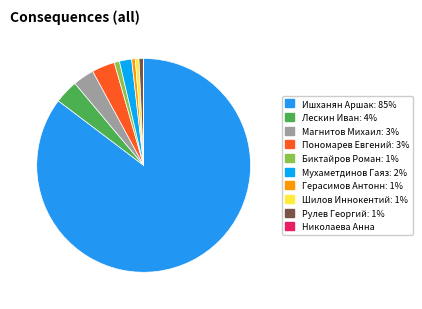

To the nearest percent, what is the difference between the largest and smallest slice percentages?

85%